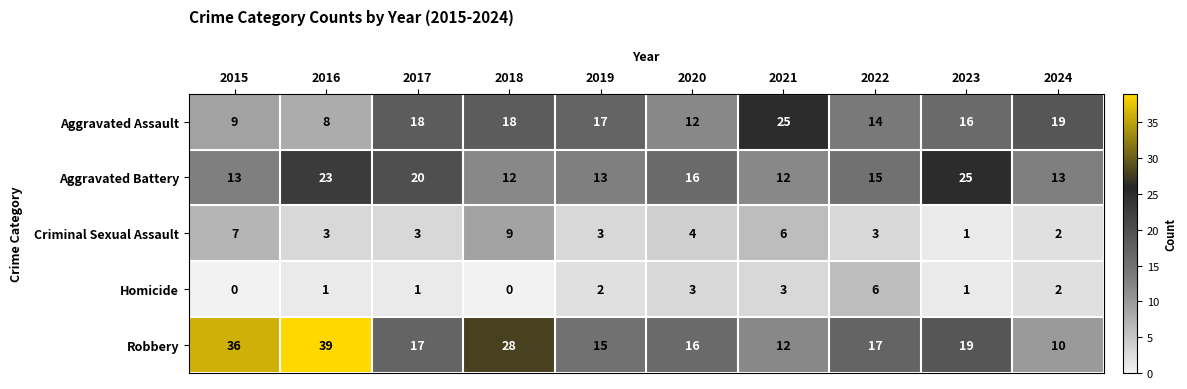

Which series has the widest spread of values?

Robbery